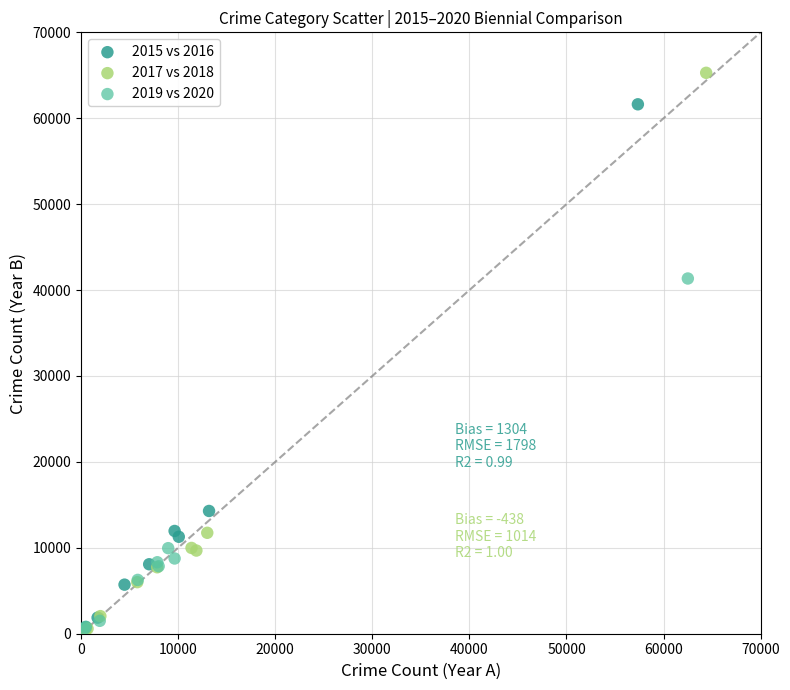

Which series has the widest spread of Y values?

2017 vs 2018